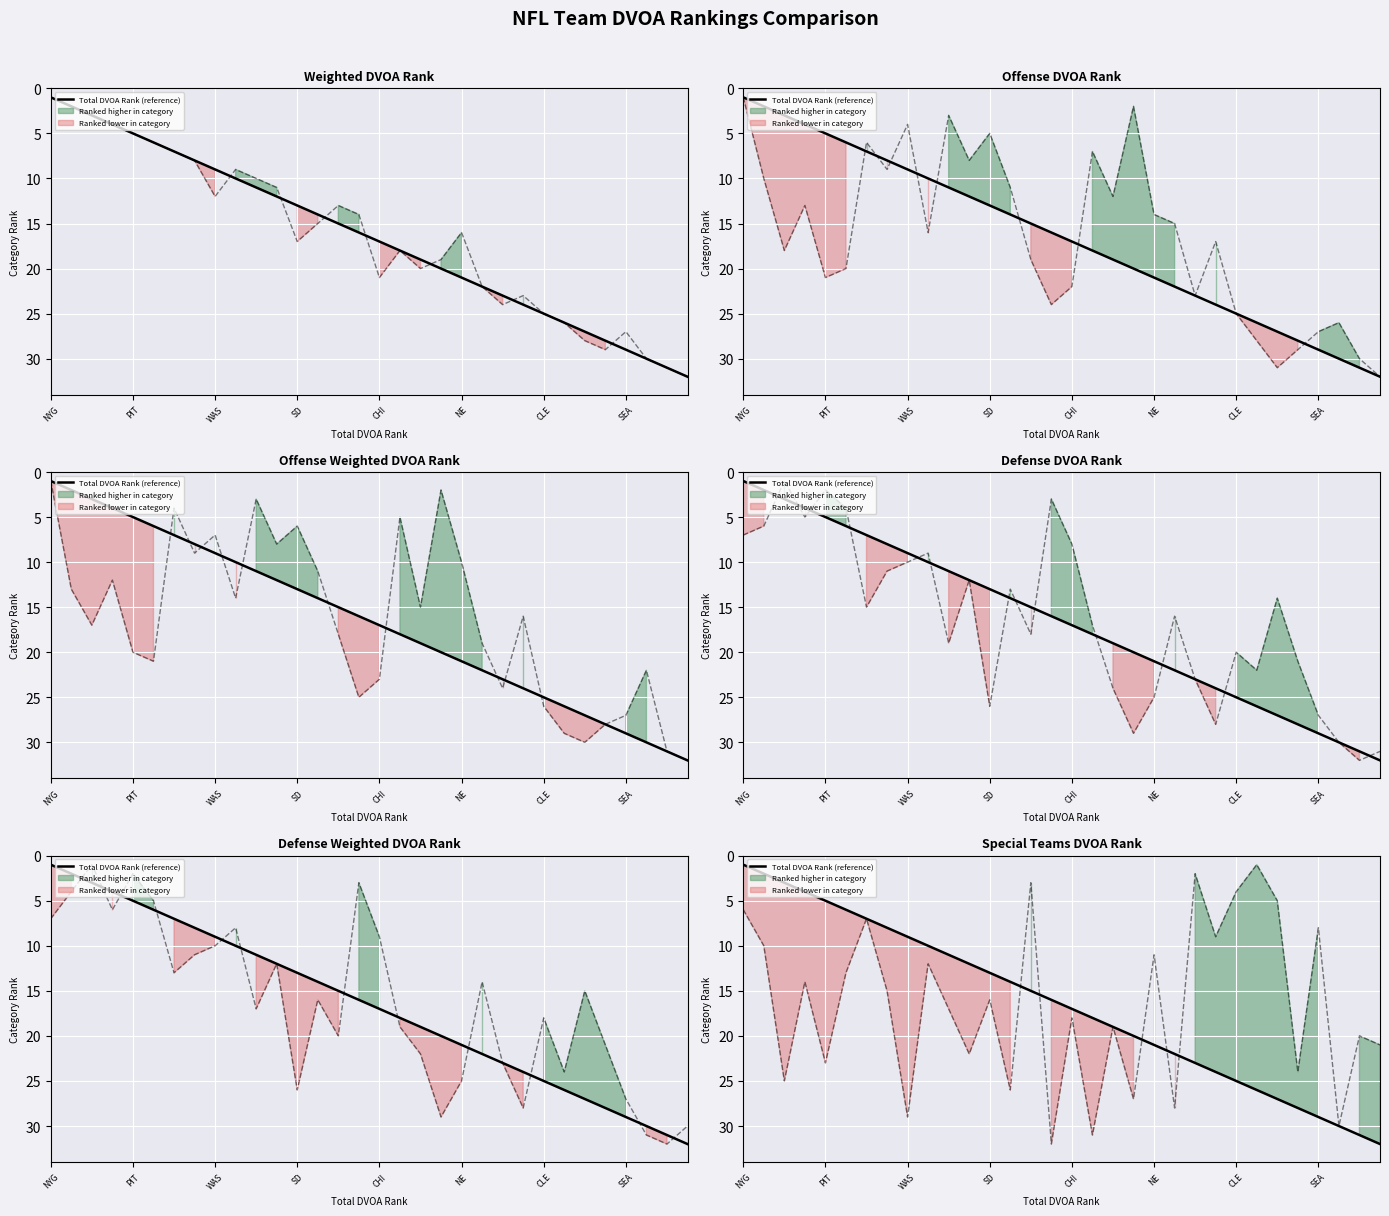

What is the value of the 3rd point from the left?

3